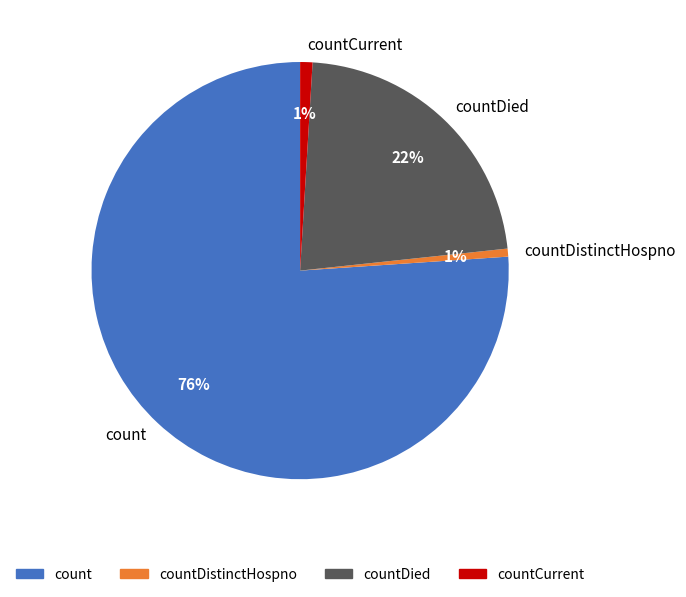

How many segments does this pie chart have?

4